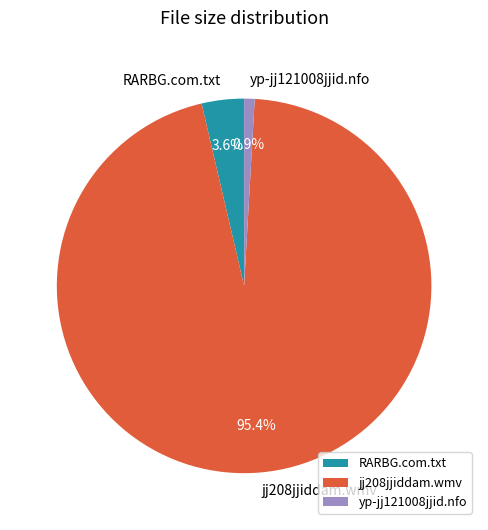

What is the smallest slice in the pie chart?

yp-jj121008jjid.nfo